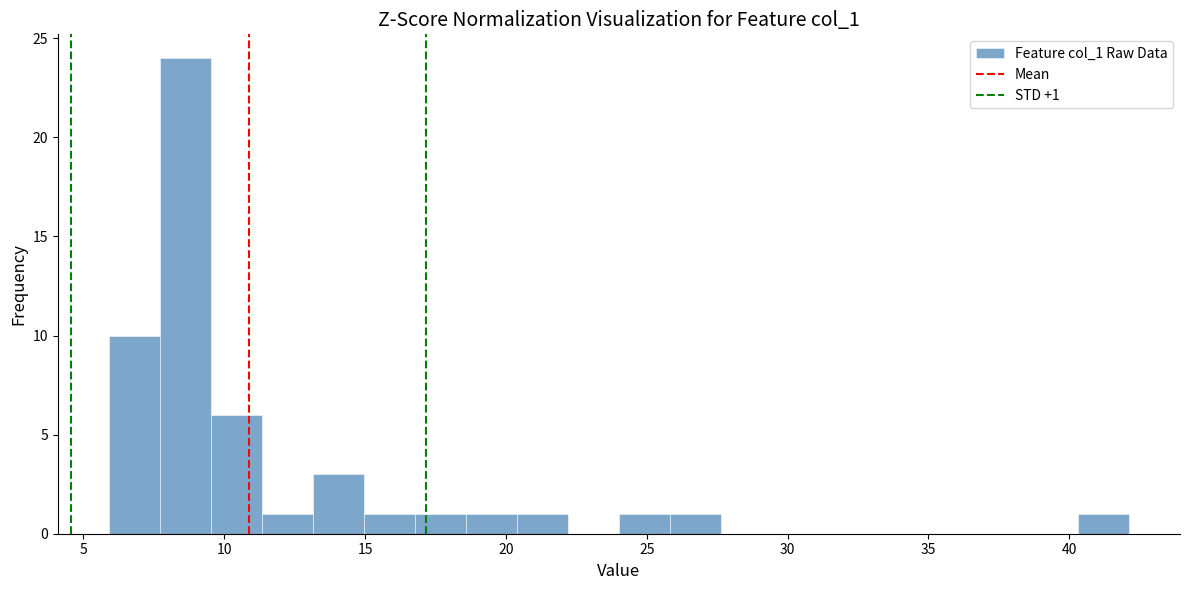

Around what value on the x-axis is the tallest bar? Give the approximate position of its centre, as read against the axis.

8.5